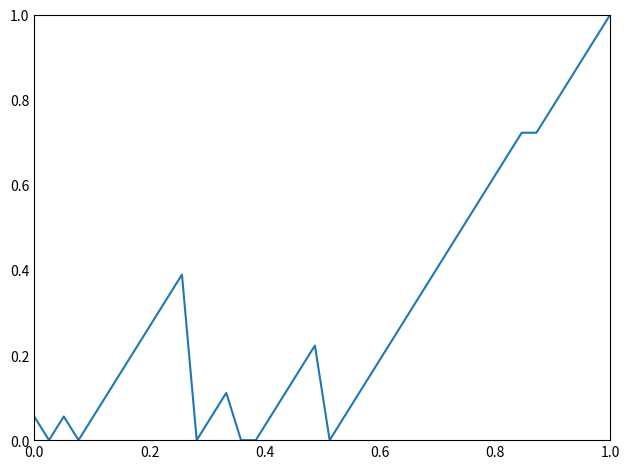

What is the difference between the maximum and minimum values?

1.0